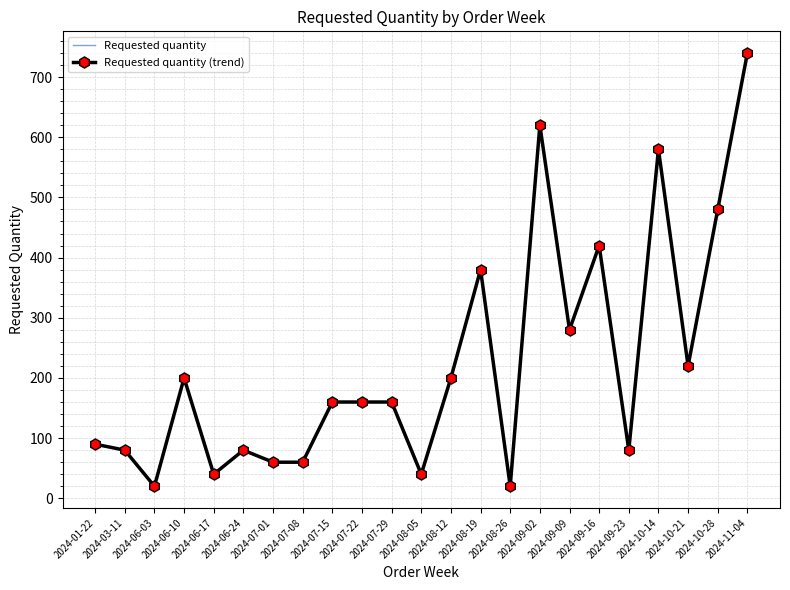

What is the label of the 13th point from the left?

2024-08-12